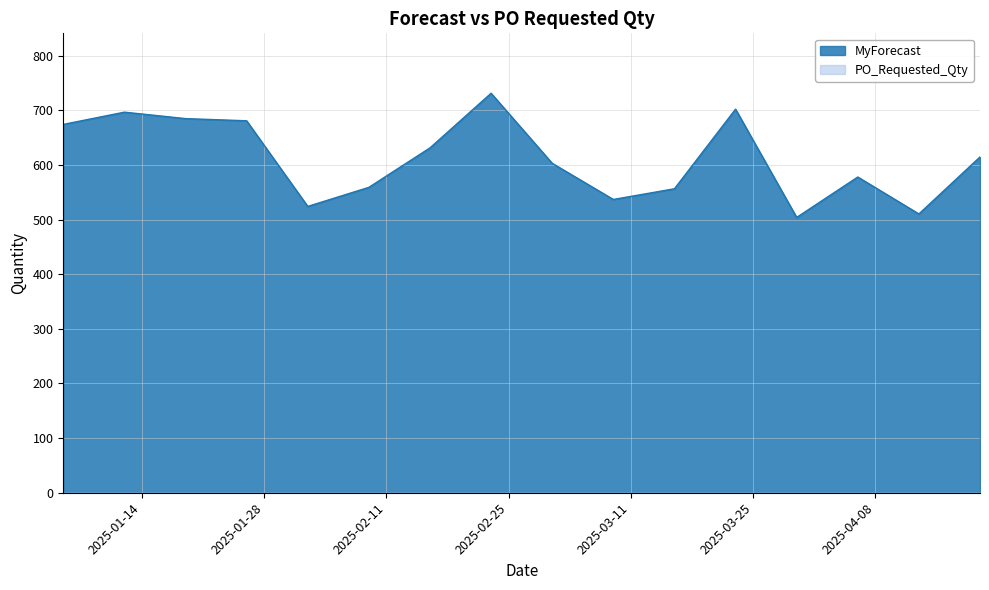

Rank the categories by value from highest to lowest.

2025-02-23, 2025-03-23, 2025-01-12, 2025-01-19, 2025-01-26, 2025-01-05, 2025-02-16, 2025-04-20, 2025-03-02, 2025-04-06, 2025-02-09, 2025-03-16, 2025-03-09, 2025-02-02, 2025-04-13, 2025-03-30